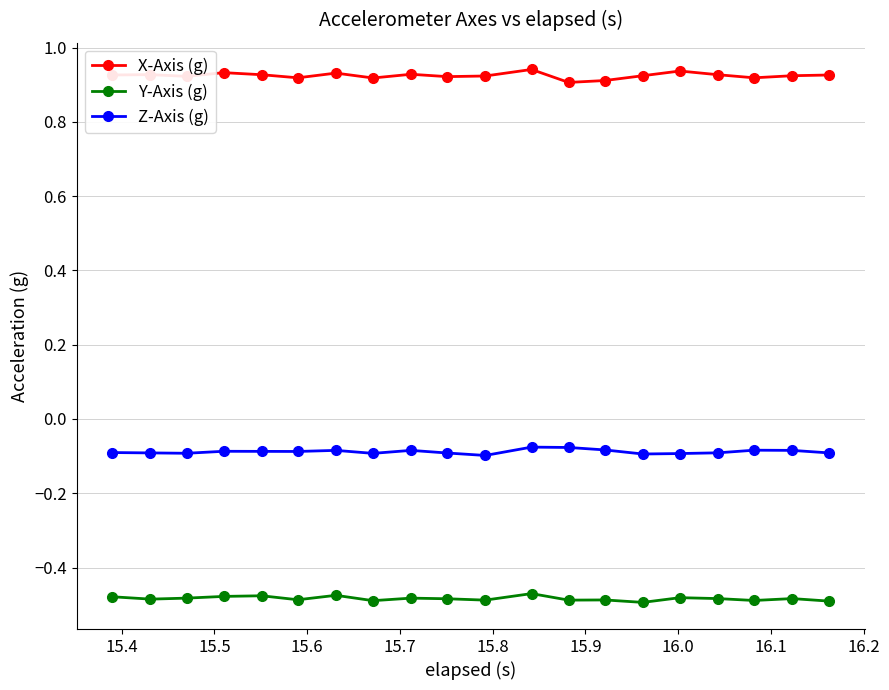

List the series in order of their peak value, lowest first.

Y-Axis (g), Z-Axis (g), X-Axis (g)